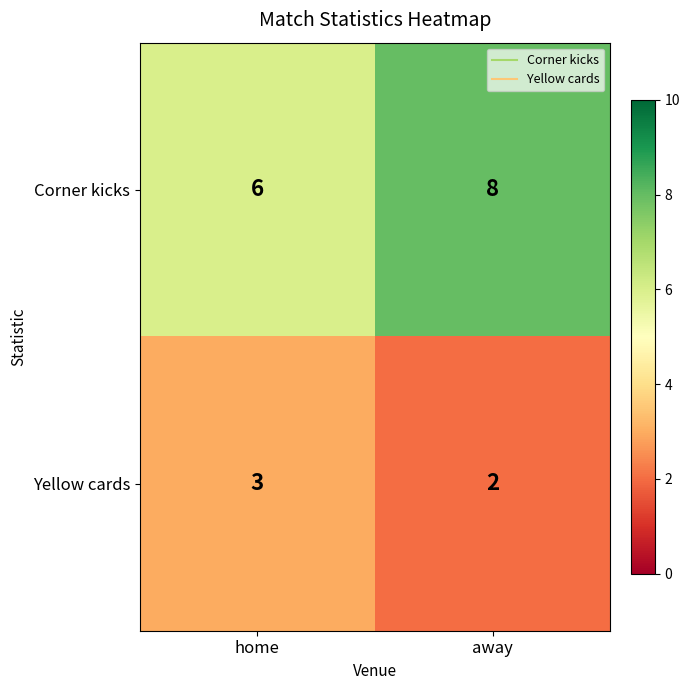

Between home and away, which series saw the biggest shift?

Corner kicks